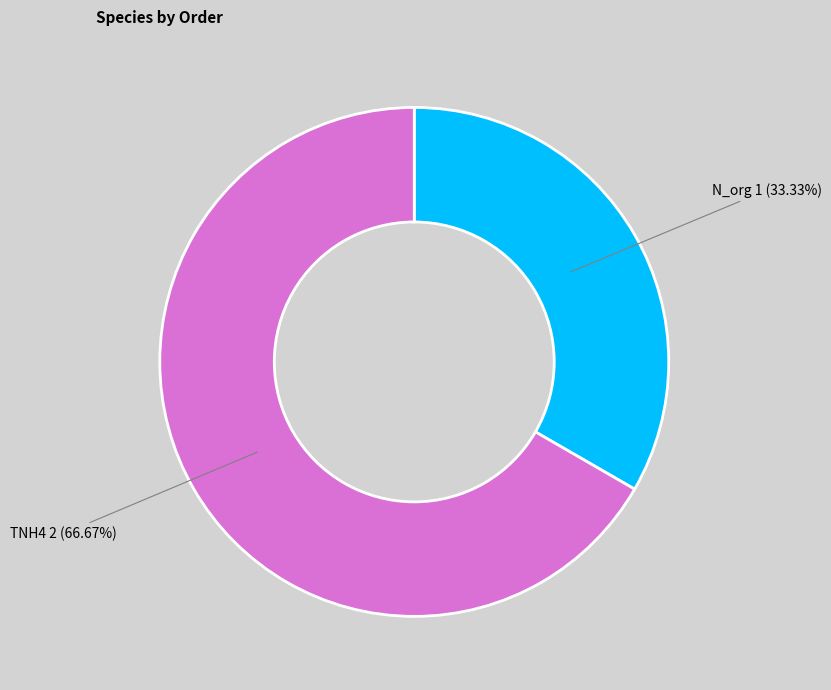

Does any single category account for the majority?

Yes